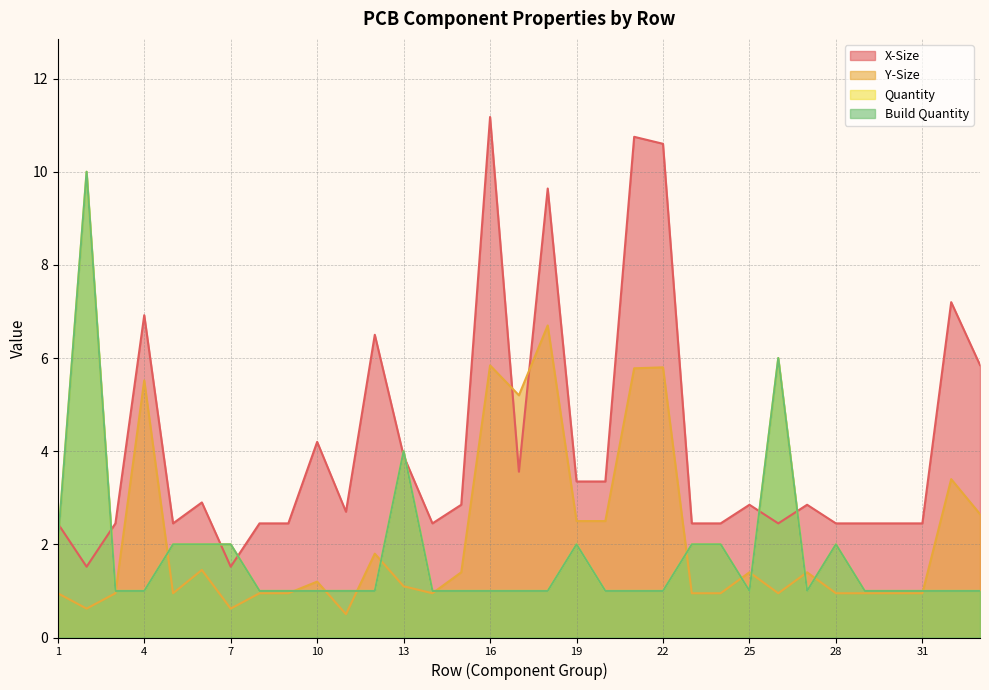

Does the chart have visible grid lines?

Yes